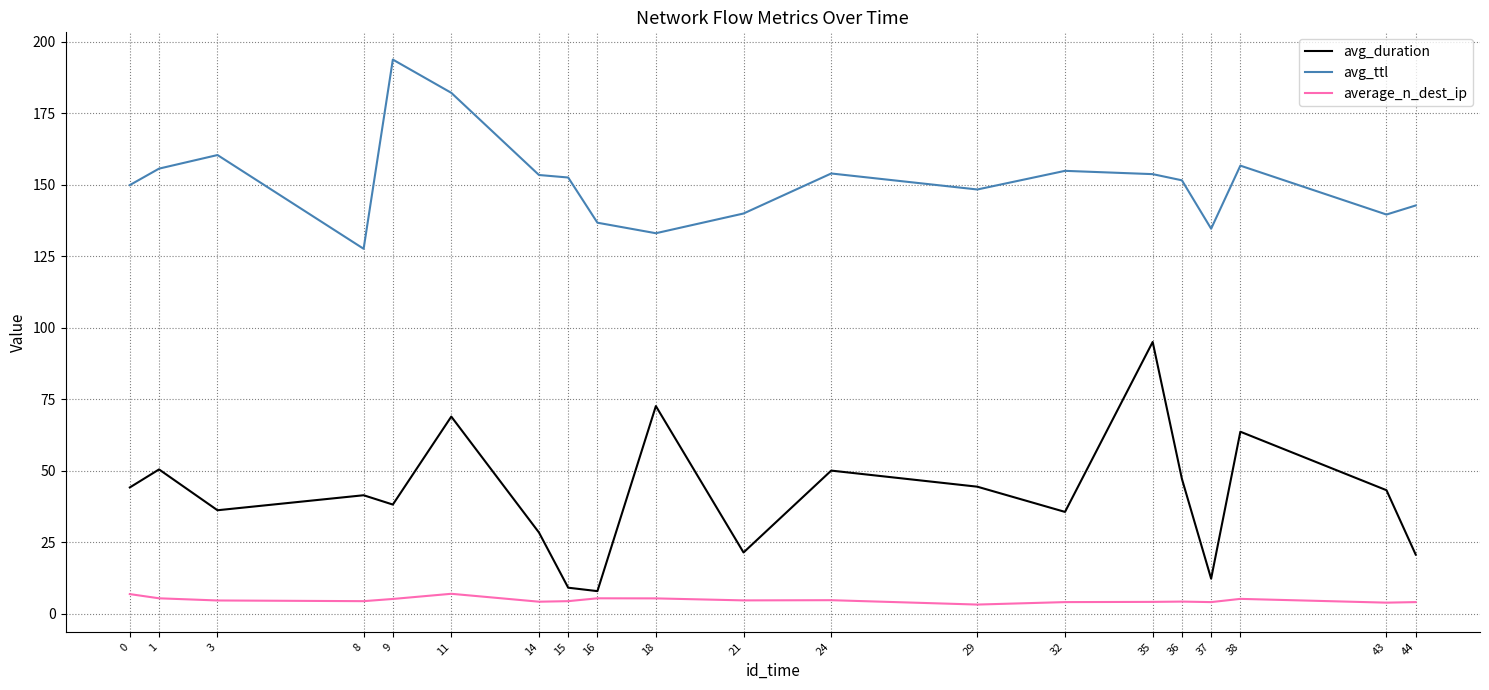

The value of avg_ttl at 15 is 199.9. True or false?

False